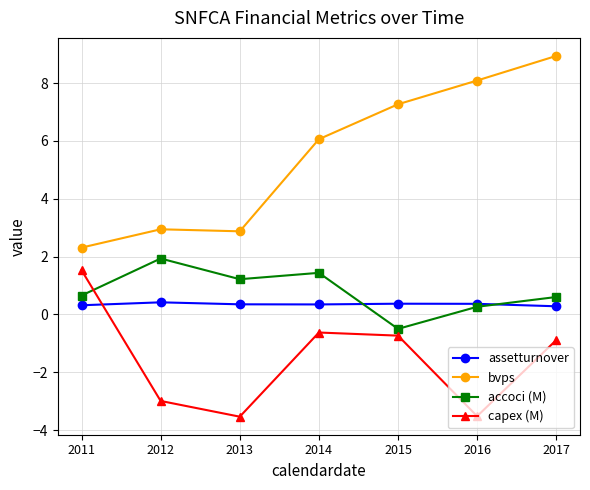

Rank the series at 2013 from highest to lowest value.

bvps, accoci (M), assetturnover, capex (M)